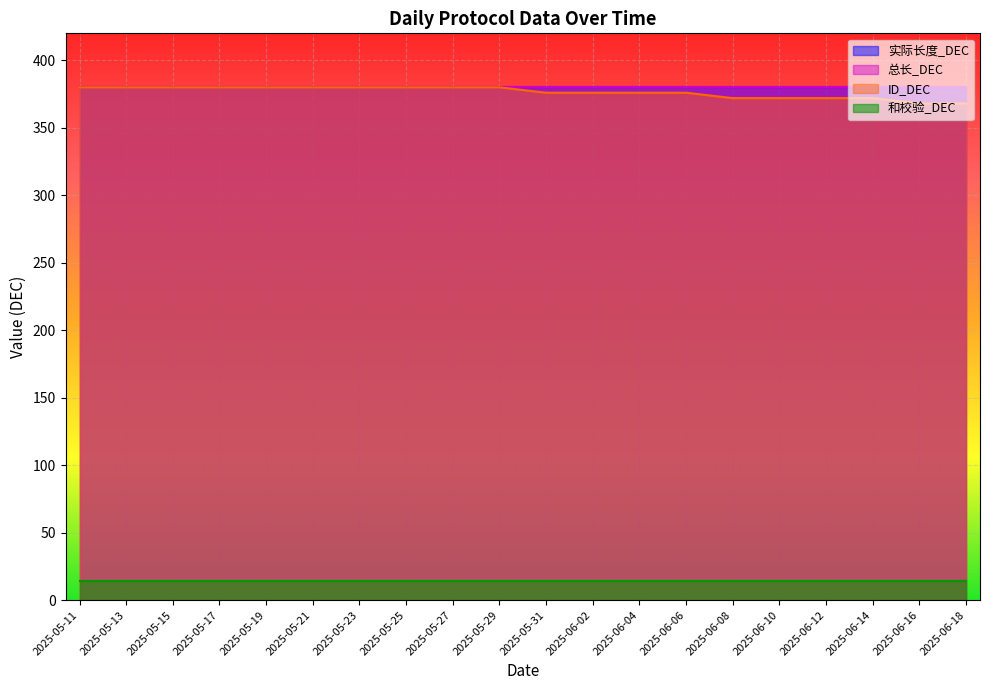

What is the label of the 18th point from the right?

2025-05-15